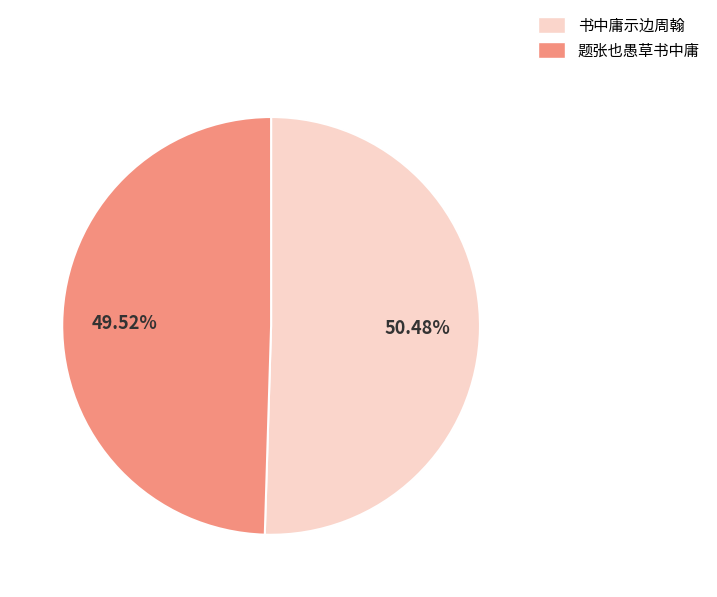

Between 书中庸示边周翰 and 题张也愚草书中庸, which is larger?

书中庸示边周翰